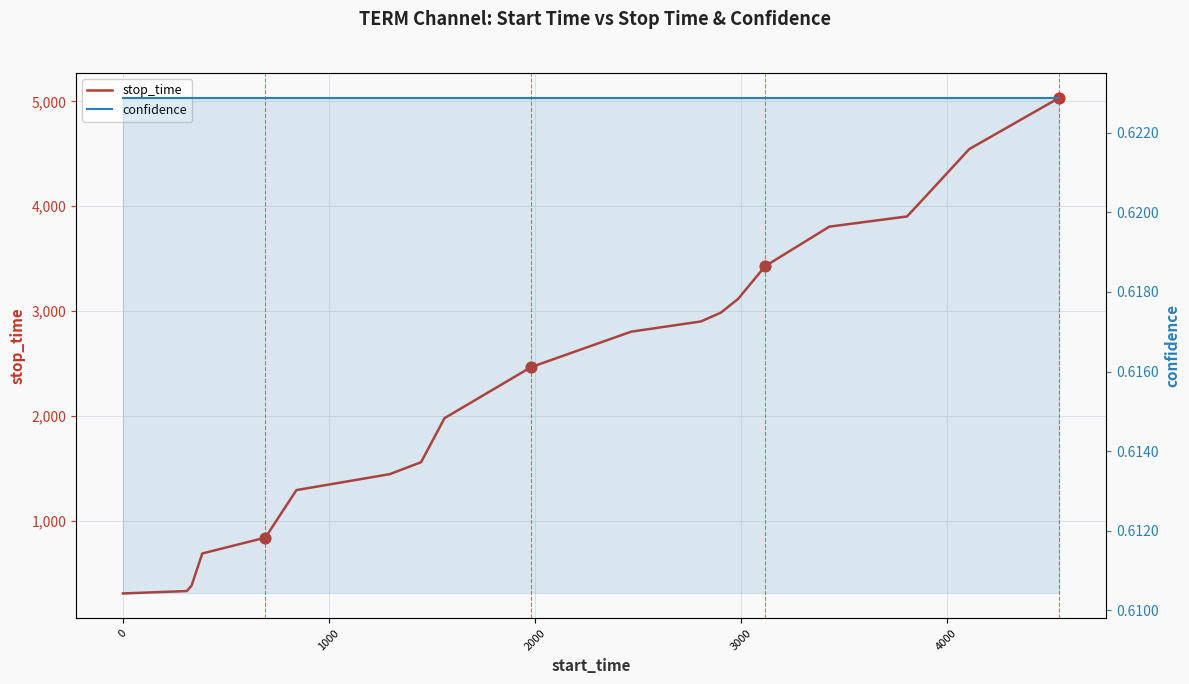

What are all the series names shown in the legend?

stop_time, confidence